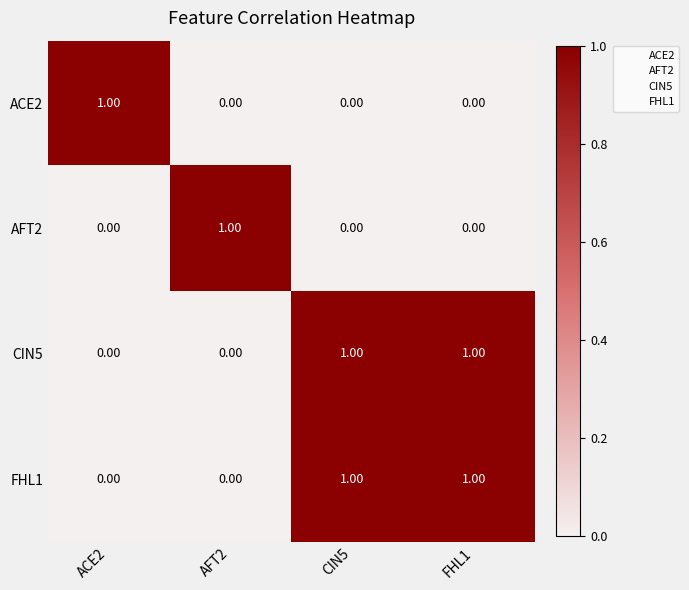

Is the value of CIN5 at CIN5 greater than the value of FHL1 at ACE2?

Yes